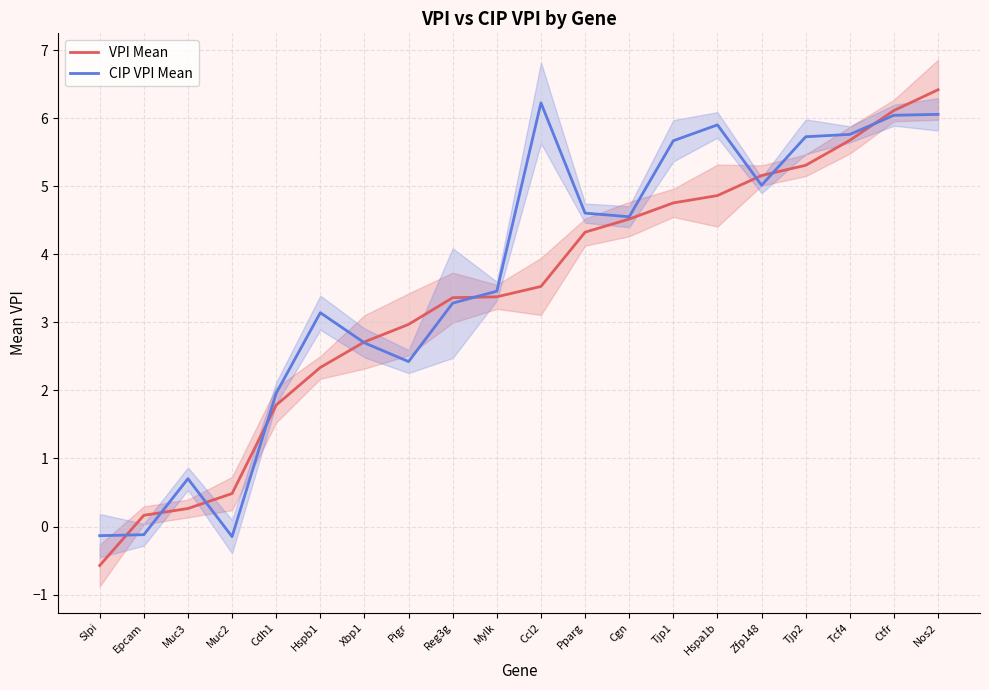

How many intersections are there between CIP VPI Mean and VPI Mean?

9